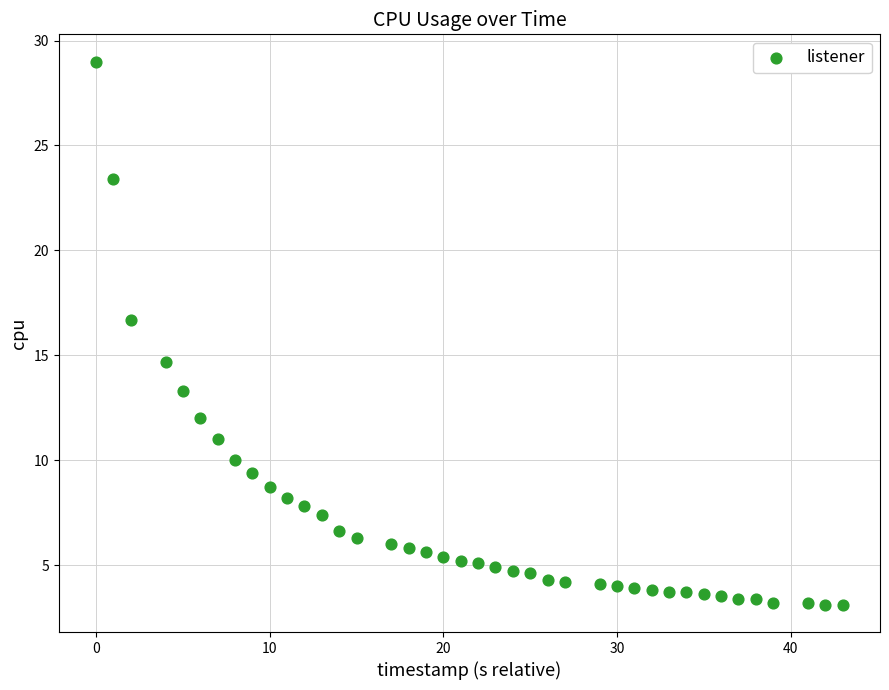

What is the range of Y values (max minus min)?

25.9